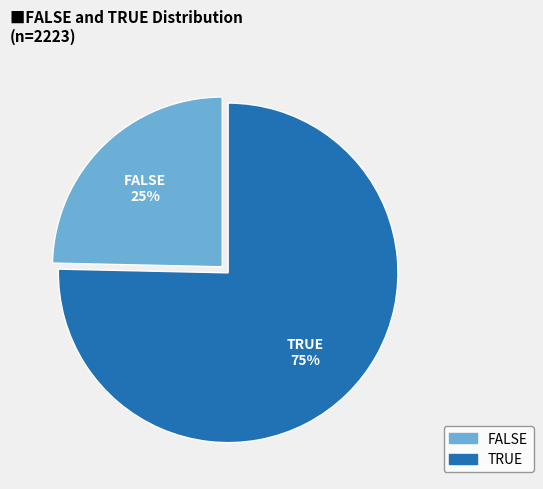

Is the sum of TRUE and FALSE greater than half?

Yes